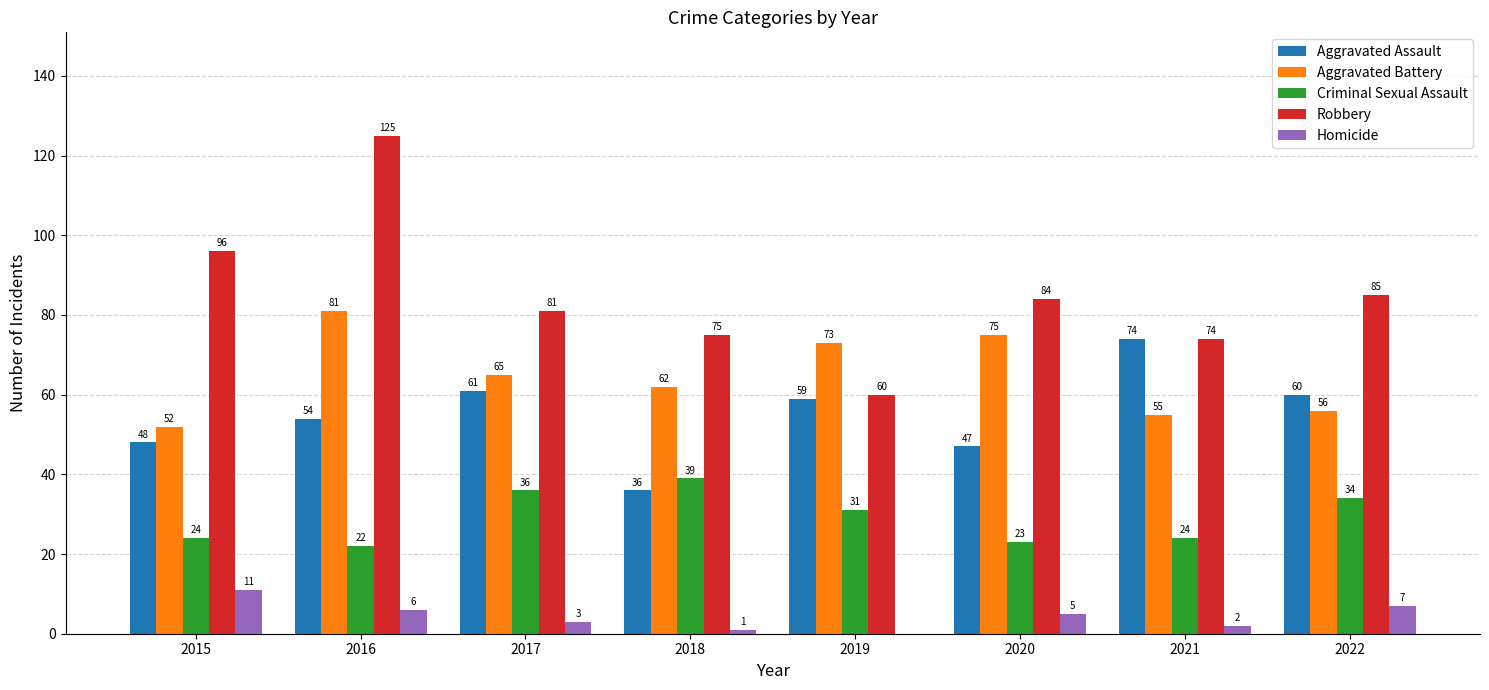

What value does the Aggravated Battery series have at 2020, to the nearest 10?

80